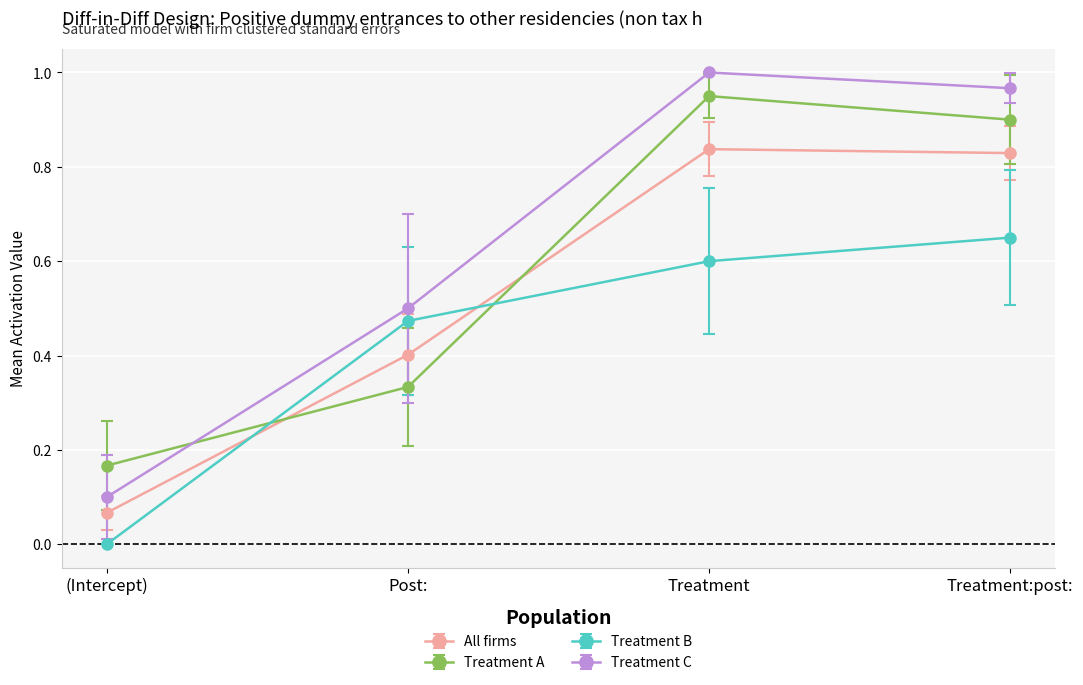

True or false: Treatment B has more than 0 points higher than both neighbors.

False